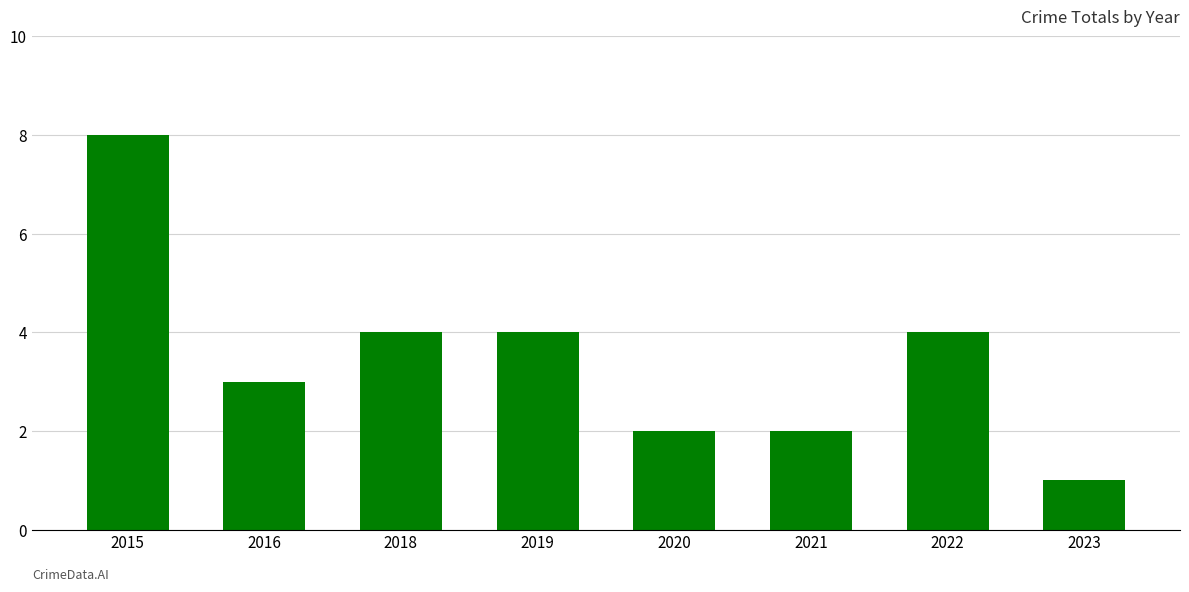

Which has a higher value, 2018 or 2023?

2018